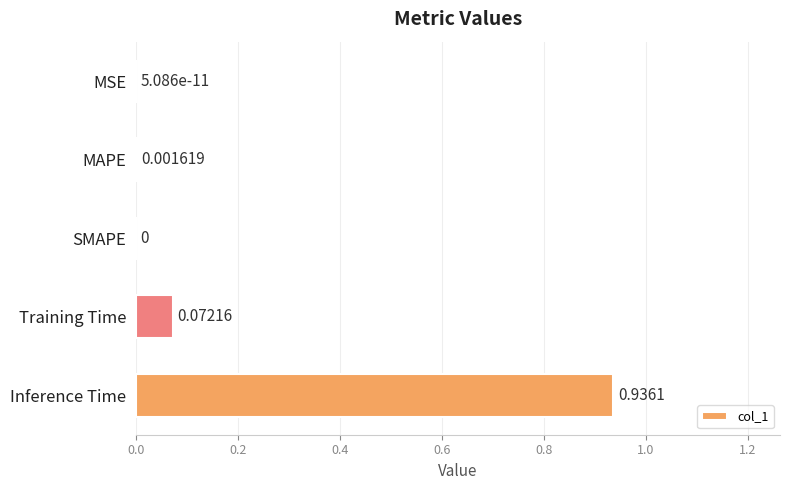

Which label corresponds to the largest value in the chart?

Inference Time